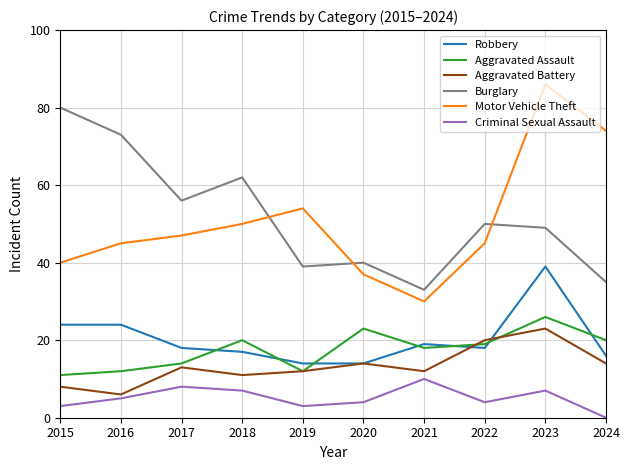

Which series has the widest spread of values?

Motor Vehicle Theft